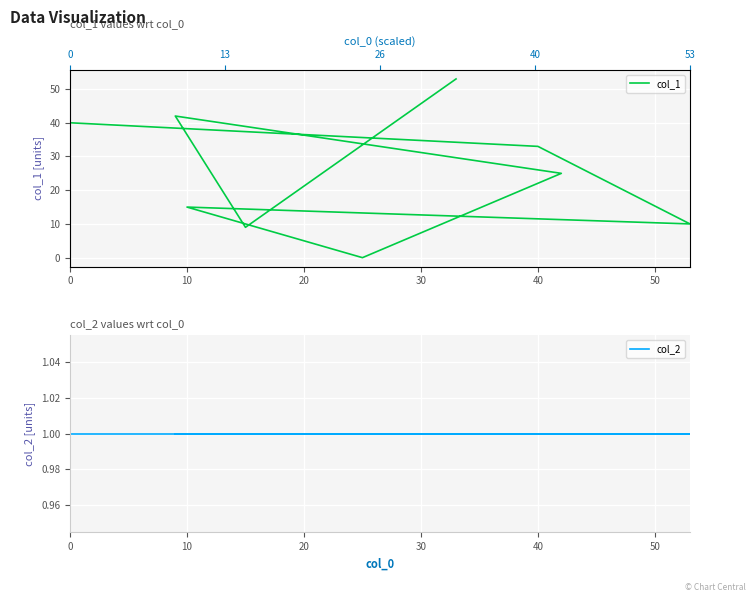

How many lines are shown in the chart?

2